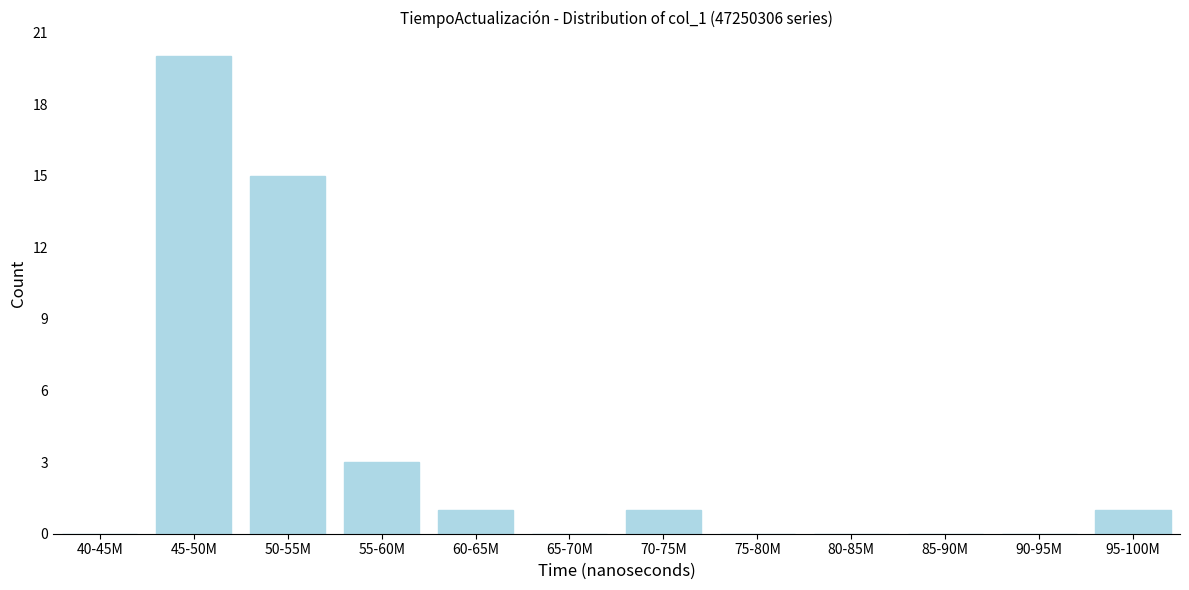

At which label is the value closest to 10?

50-55M